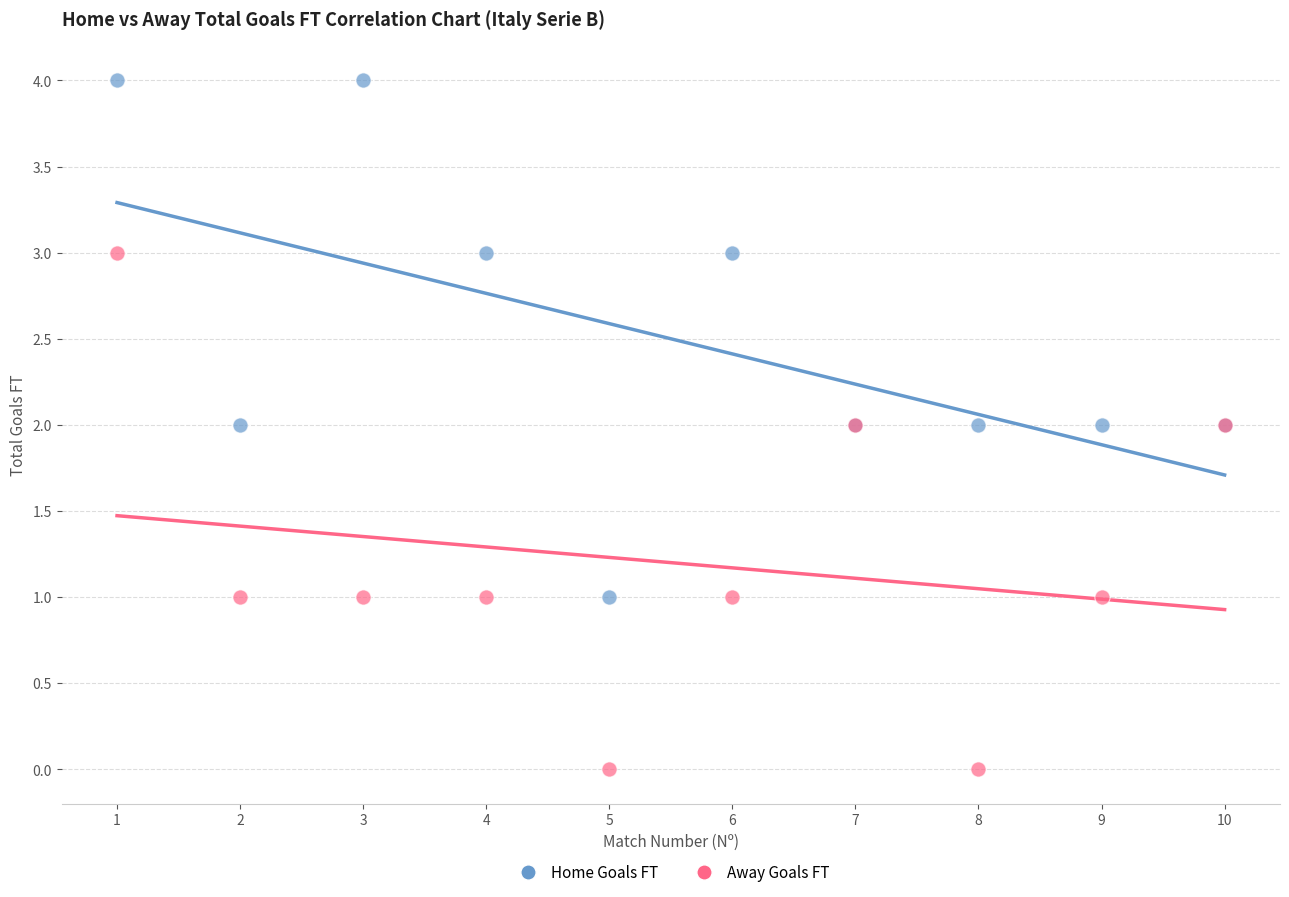

Which series contains the highest Y value?

Home Goals FT